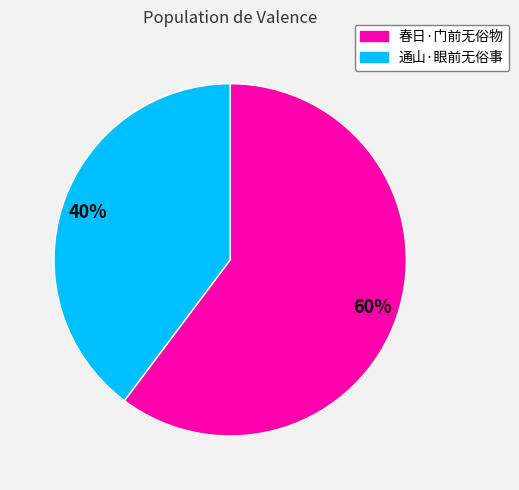

To the nearest percent, what portion does 春日·门前无俗物 represent?

60%